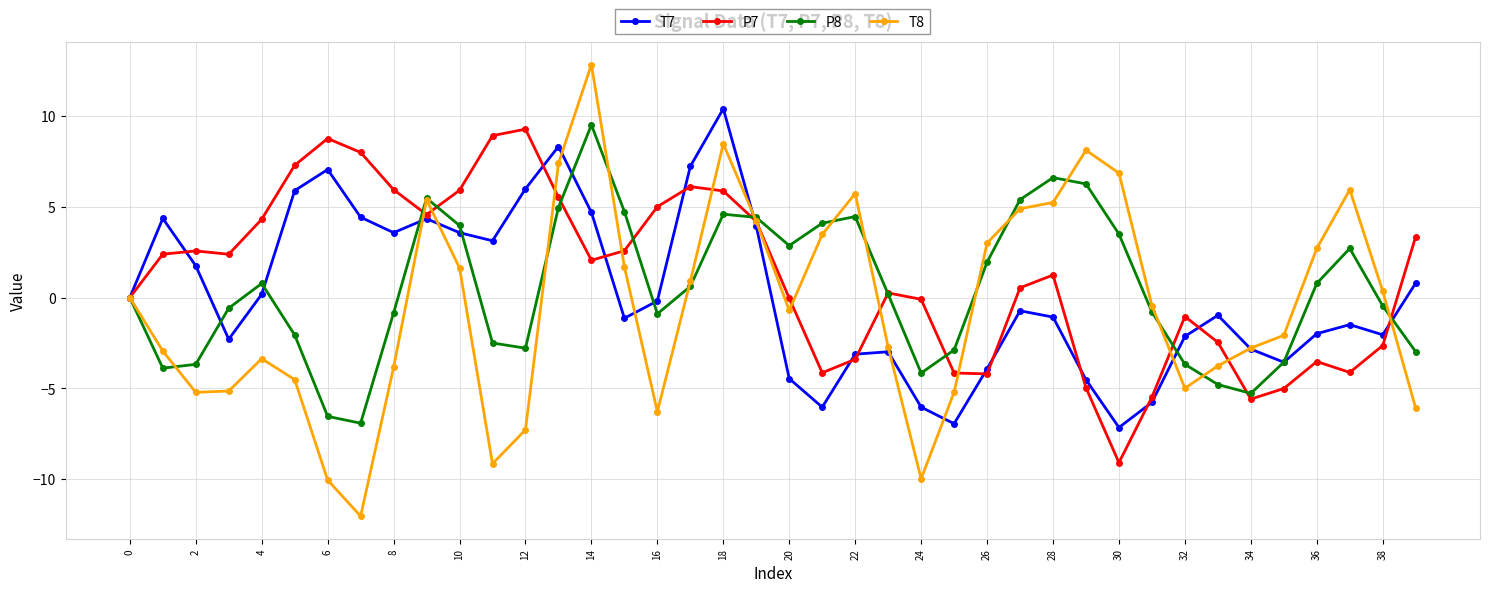

Which series has the widest spread of values?

T8